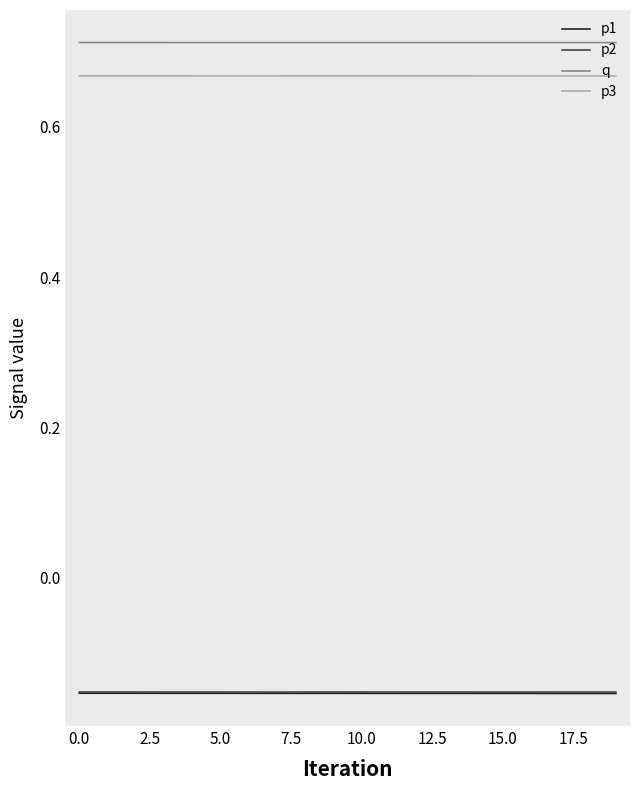

True or false: q and p3 intersect in this chart.

False